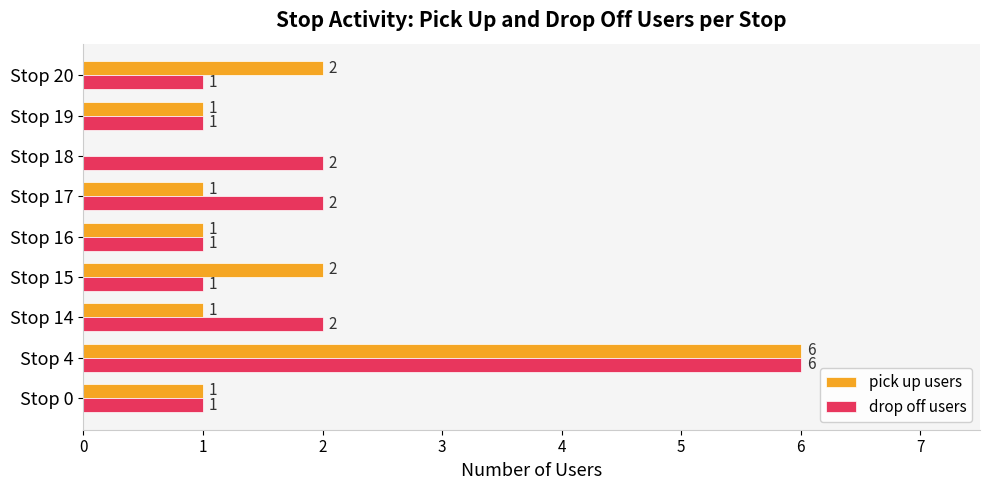

What is the maximum value shown in the chart?

6